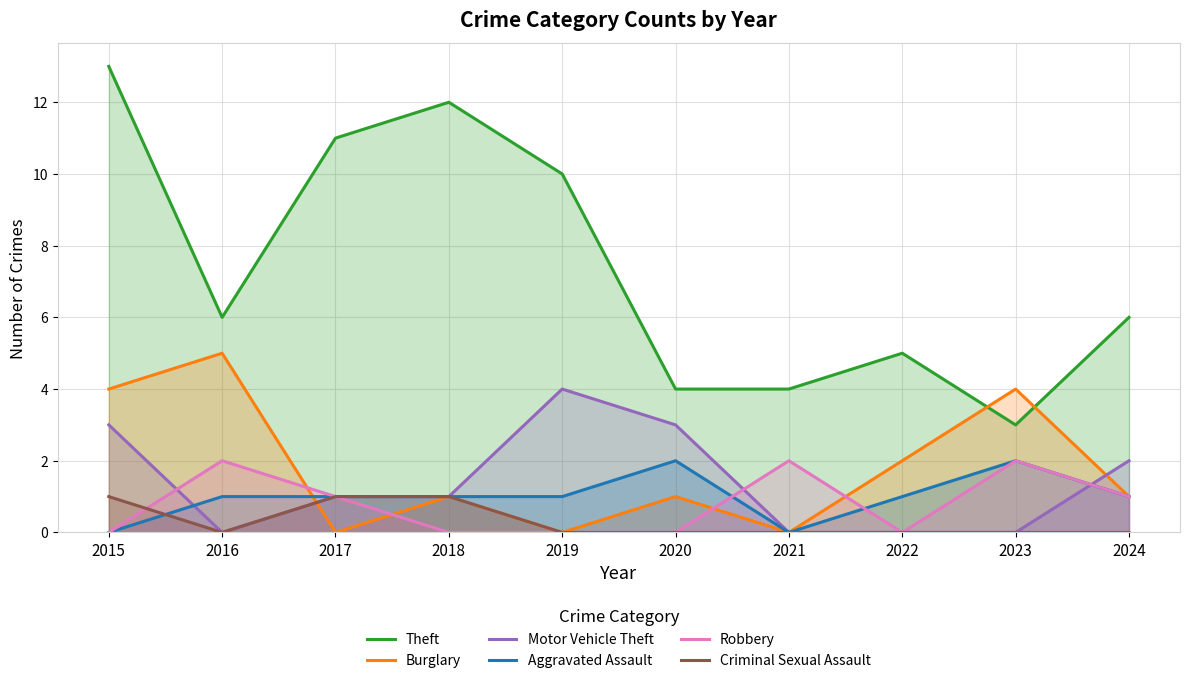

Reading left to right, transcribe all the data shown in this chart.

Theft: 13	6	11	12	10	4	4	5	3	6
Burglary: 4	5	0	1	0	1	0	2	4	1
Motor Vehicle Theft: 3	0	1	1	4	3	0	0	0	2
Aggravated Assault: 0	1	1	1	1	2	0	1	2	1
Robbery: 0	2	1	0	0	0	2	0	2	1
Criminal Sexual Assault: 1	0	1	1	0	0	0	0	0	0